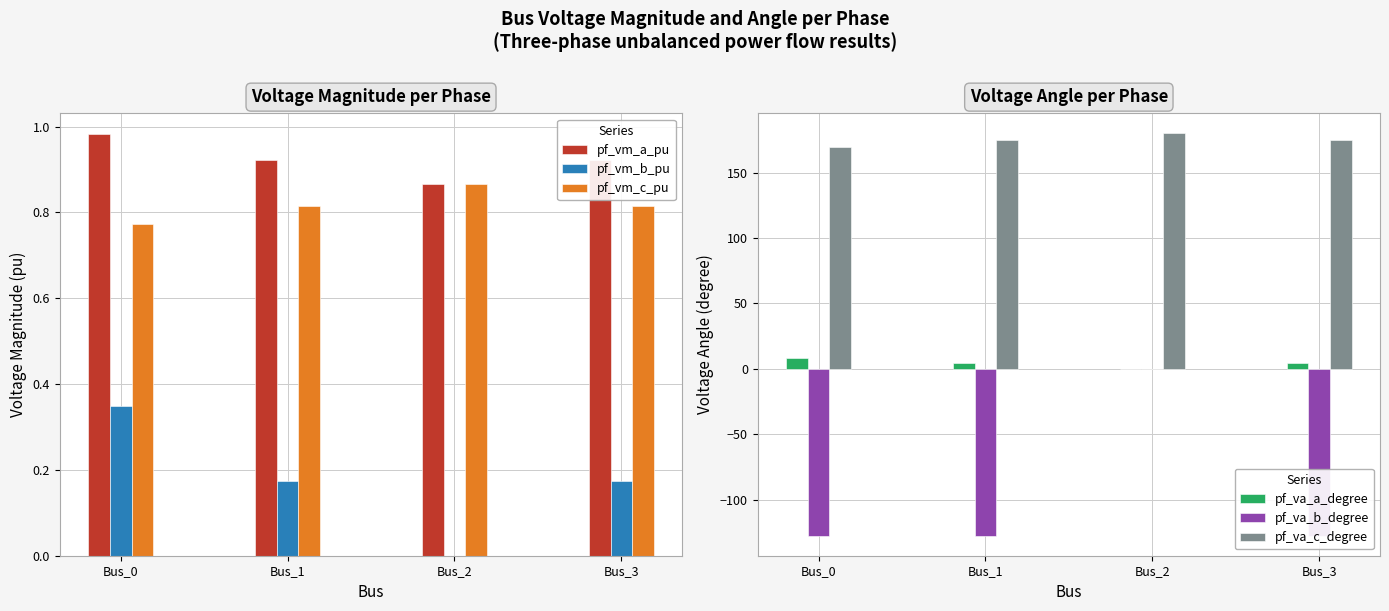

The pf_va_a_degree series shows 4.3 at Bus_1. True or false?

True